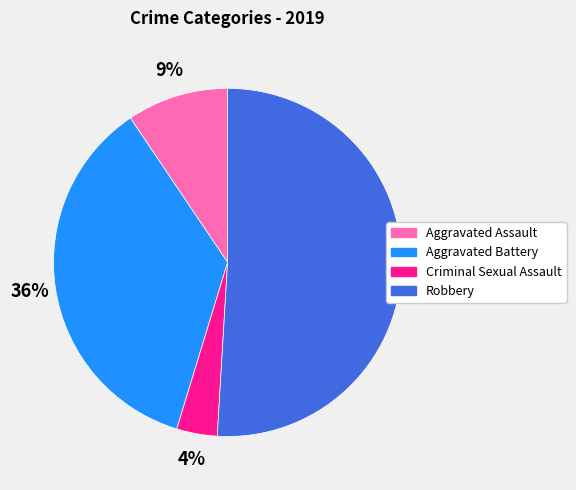

Is there any slice that represents more than half of the pie?

Yes